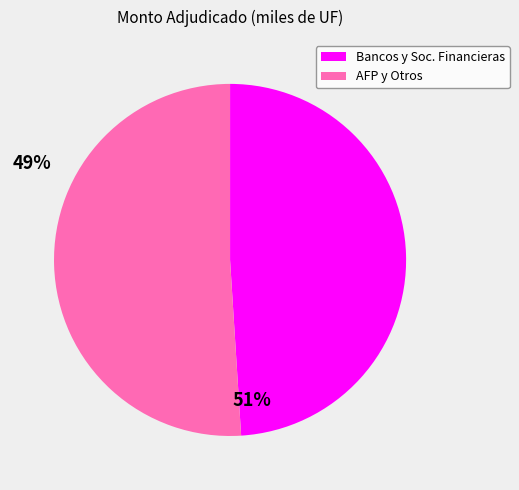

What is the ratio of the value at AFP y Otros to the value at Bancos y Soc. Financieras?

1.0